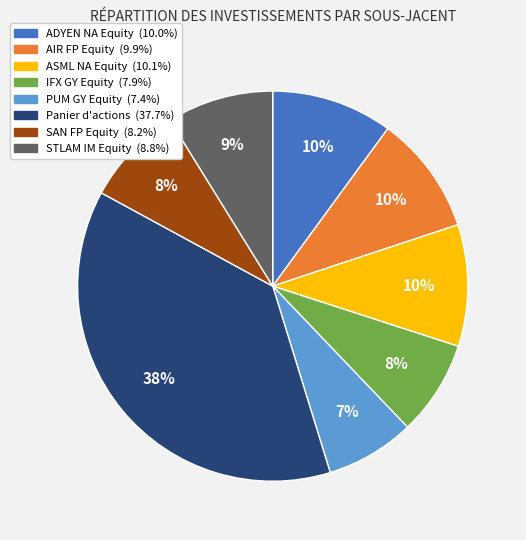

To the nearest percent, what is the combined percentage of ADYEN NA Equity and AIR FP Equity?

20%